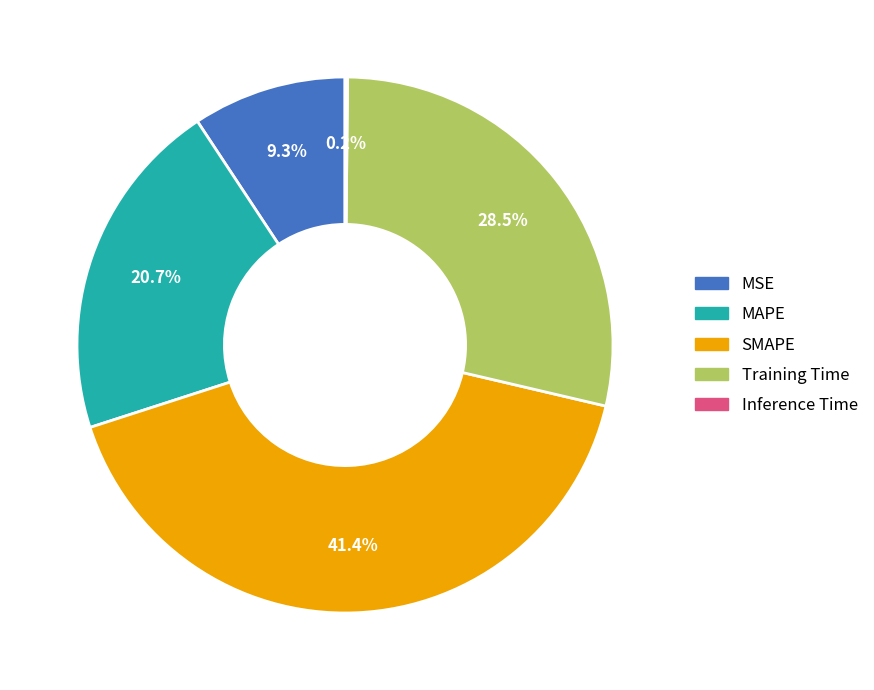

What portion of the pie excludes SMAPE?

58.6%